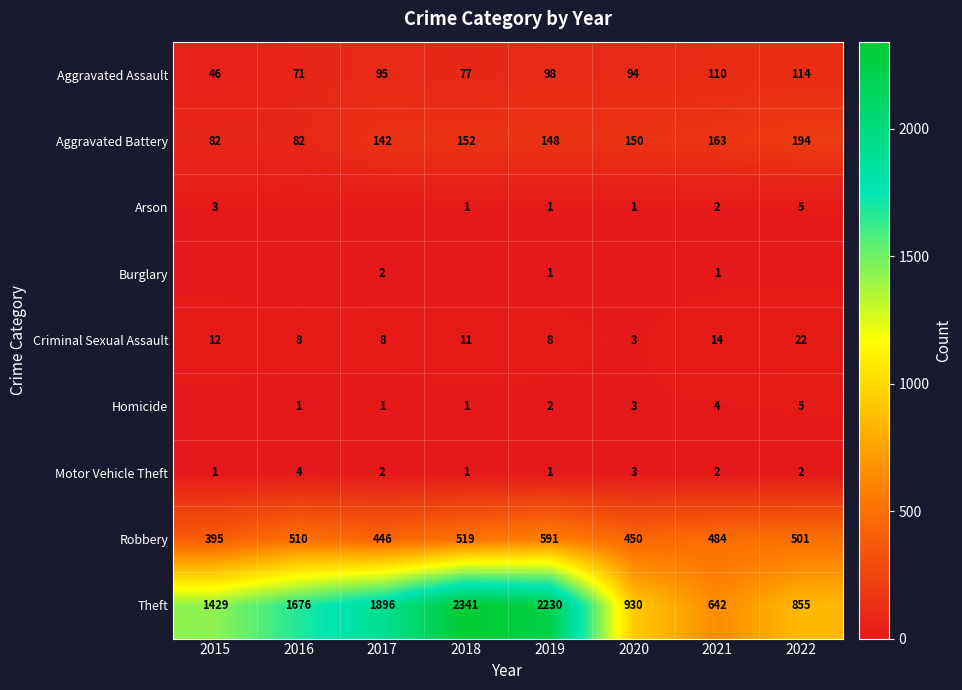

Is it true that Homicide equals 3 at 2020?

True